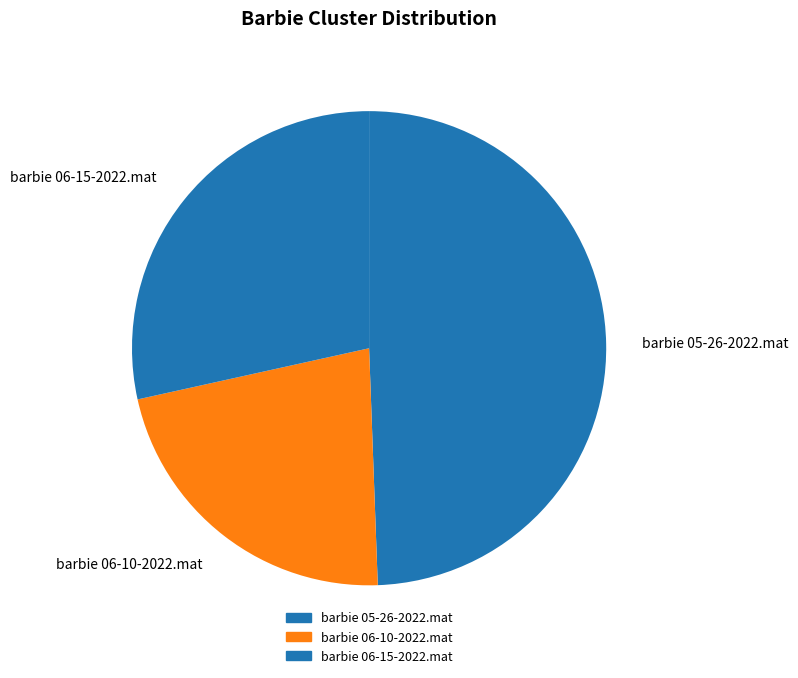

To the nearest percent, what is the difference between the barbie 06-10-2022.mat and barbie 06-15-2022.mat slice percentages?

6%